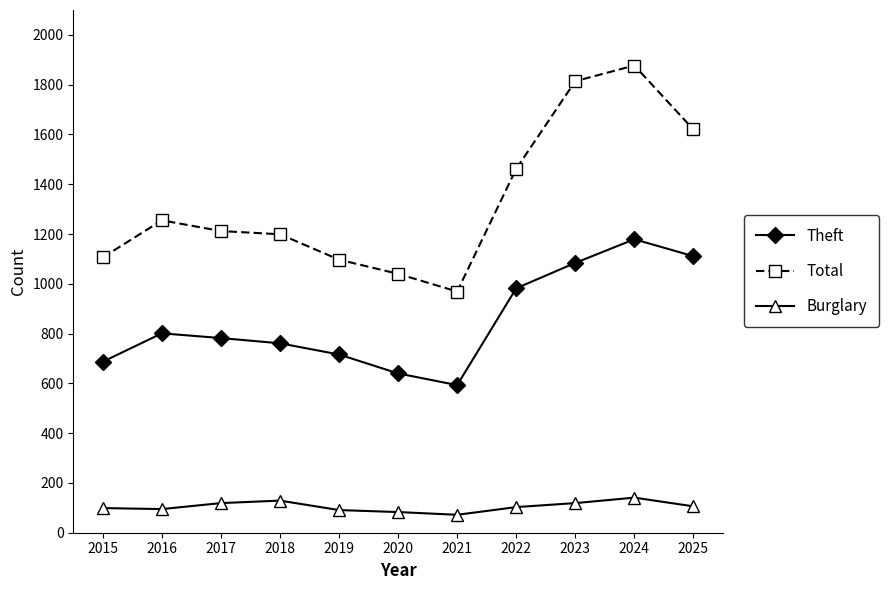

What is the average value of the Total series?

1332